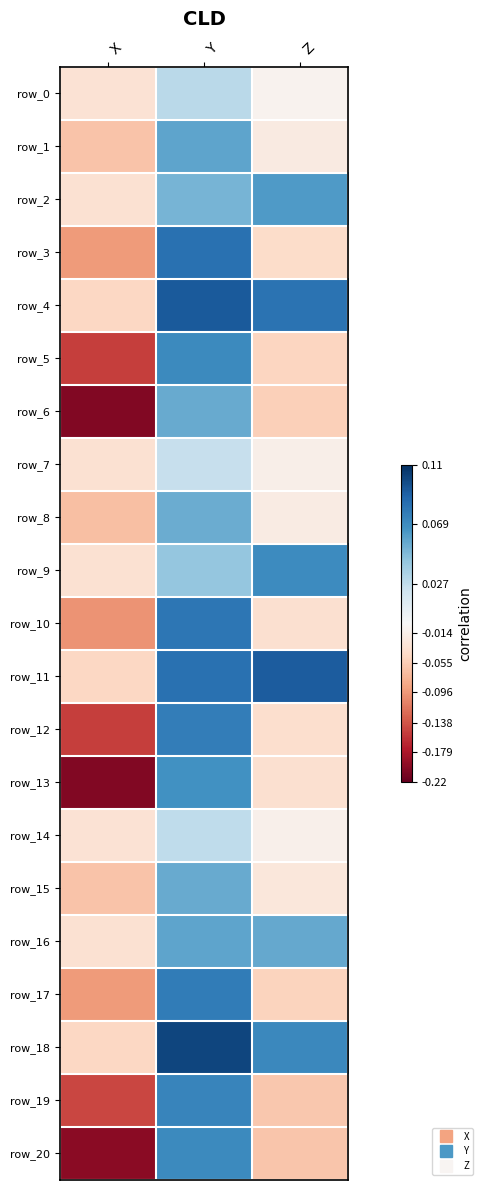

What value does the row_19 series have at Z?

-0.1